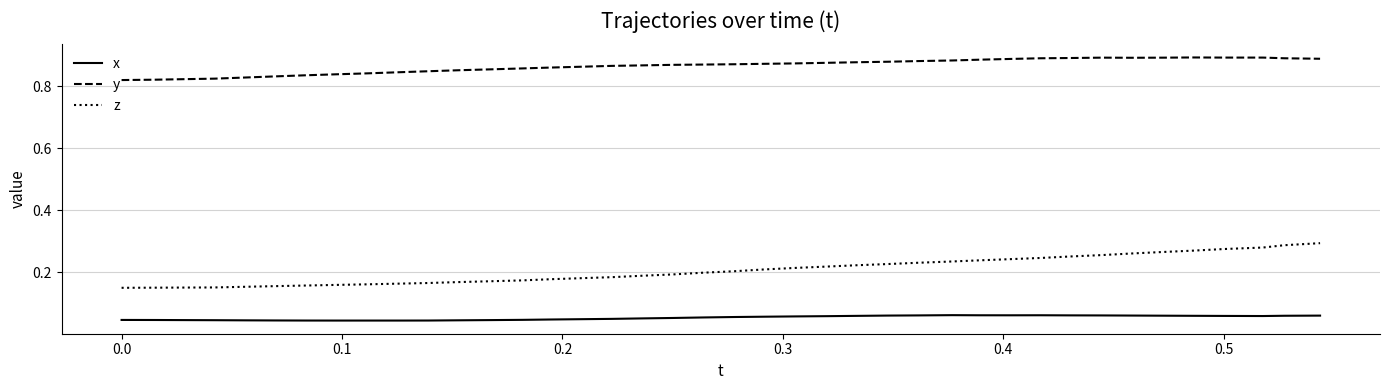

Rank the series by their average value, from lowest to highest.

x, z, y